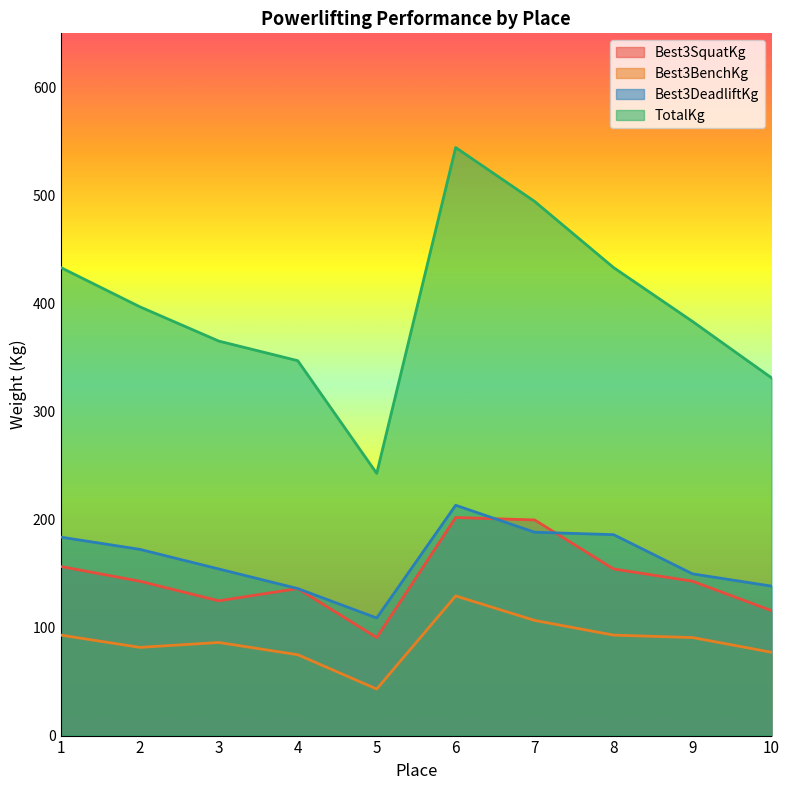

What value does the Best3SquatKg series have at 2?

142.9